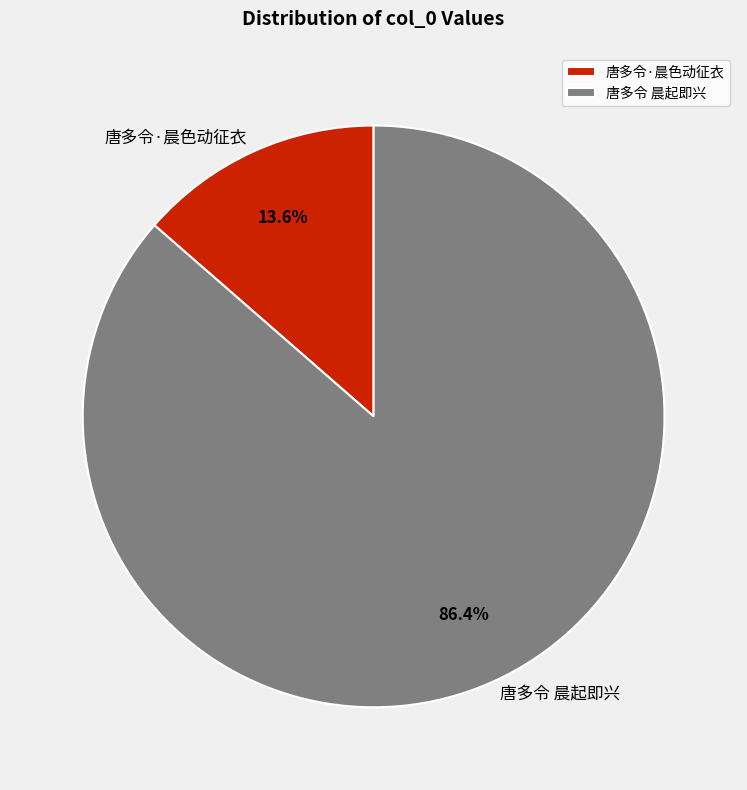

How many slices are in this pie chart?

2